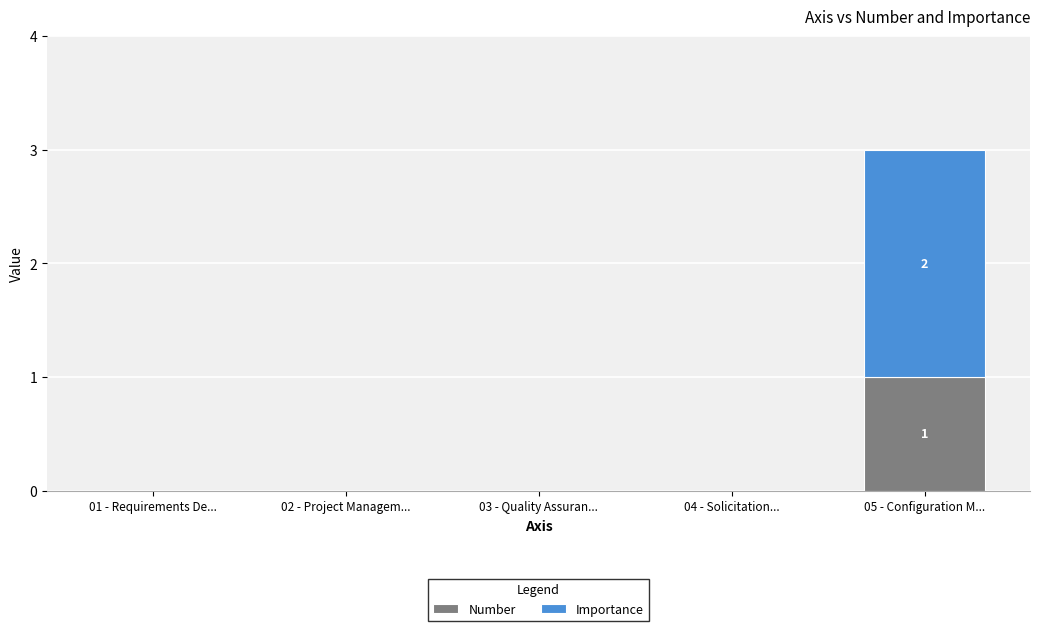

Are the bars horizontal?

No